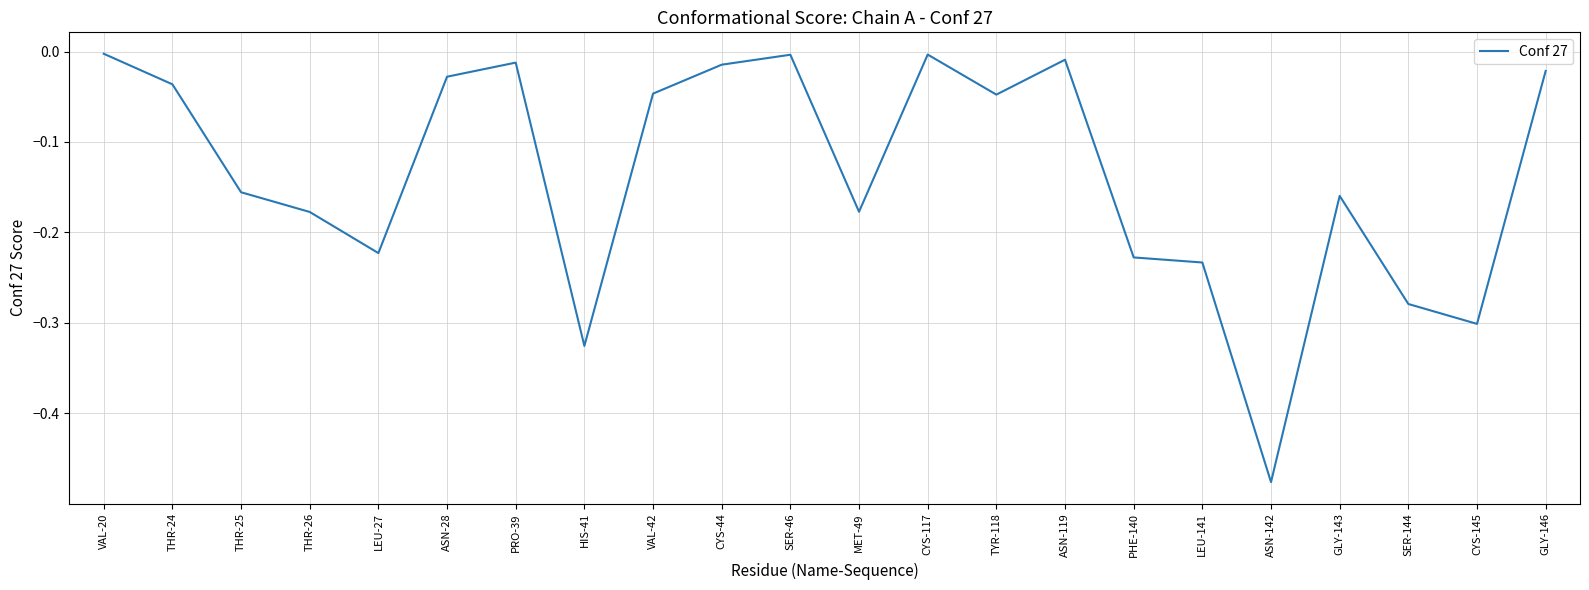

At which category does the chart reach its minimum across all series?

ASN-142